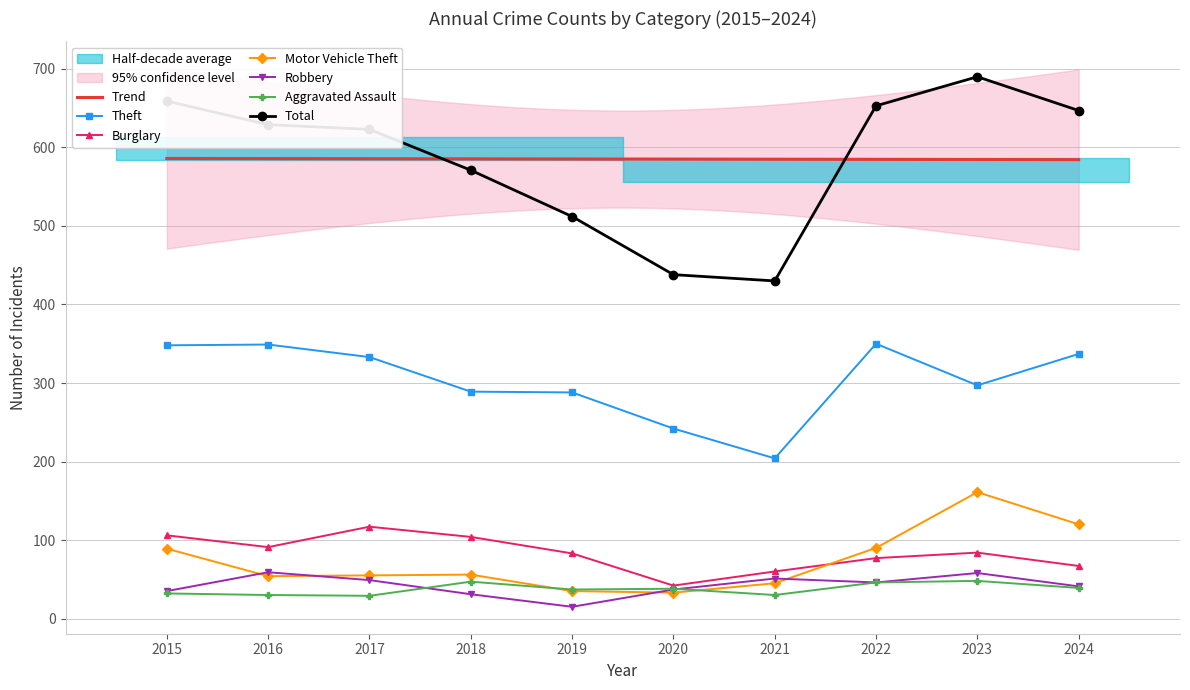

What is the value of the Aggravated Assault point at the 1st from the left?

32